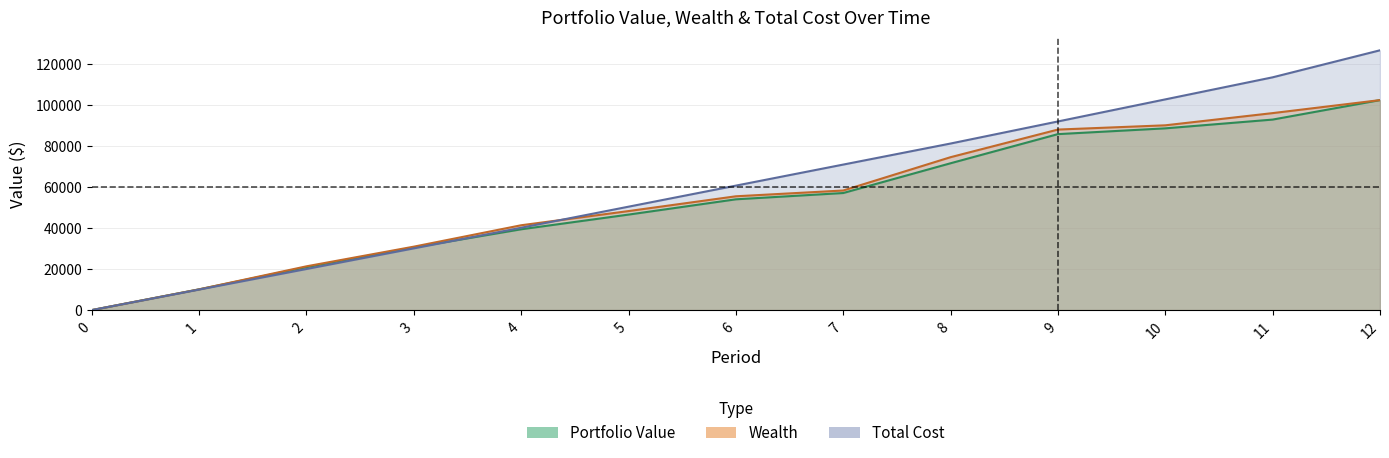

Which category has the highest value across all series?

12